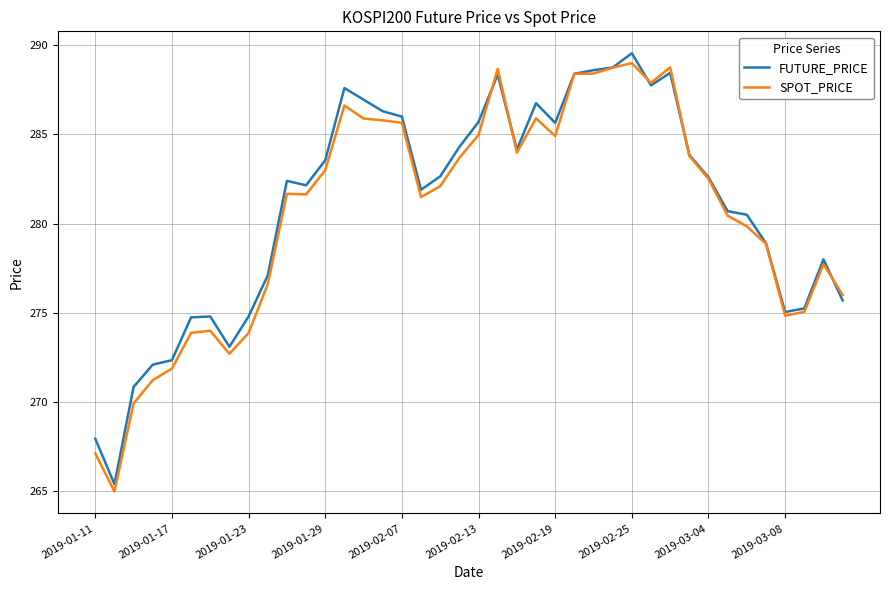

What are all the series names shown in the legend?

FUTURE_PRICE, SPOT_PRICE